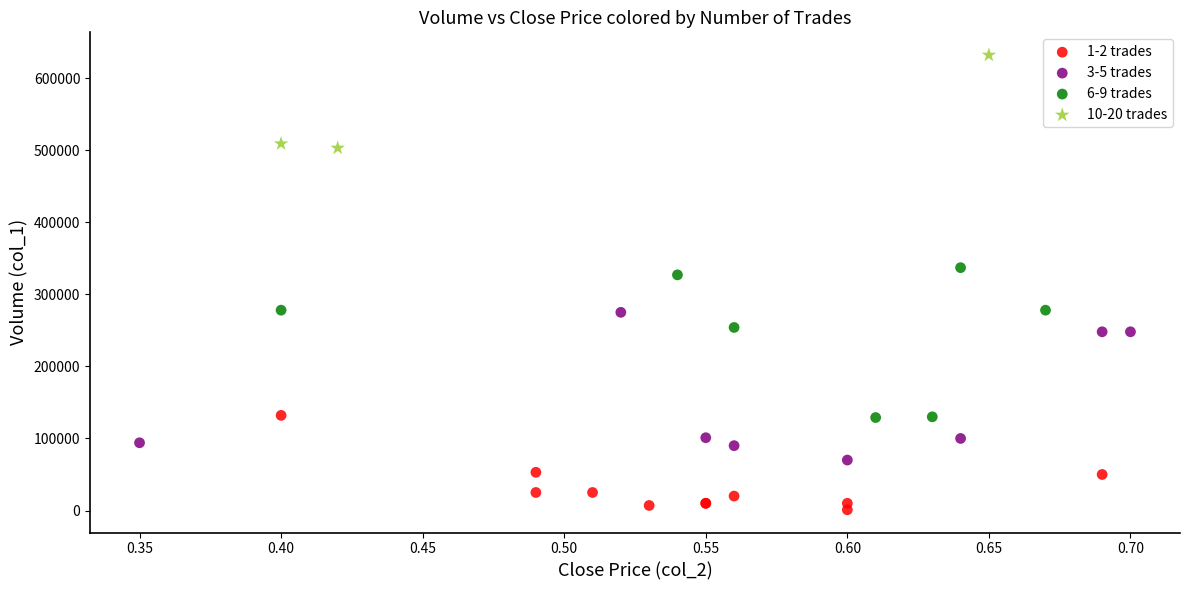

Which series contains the highest Y value?

10-20 trades